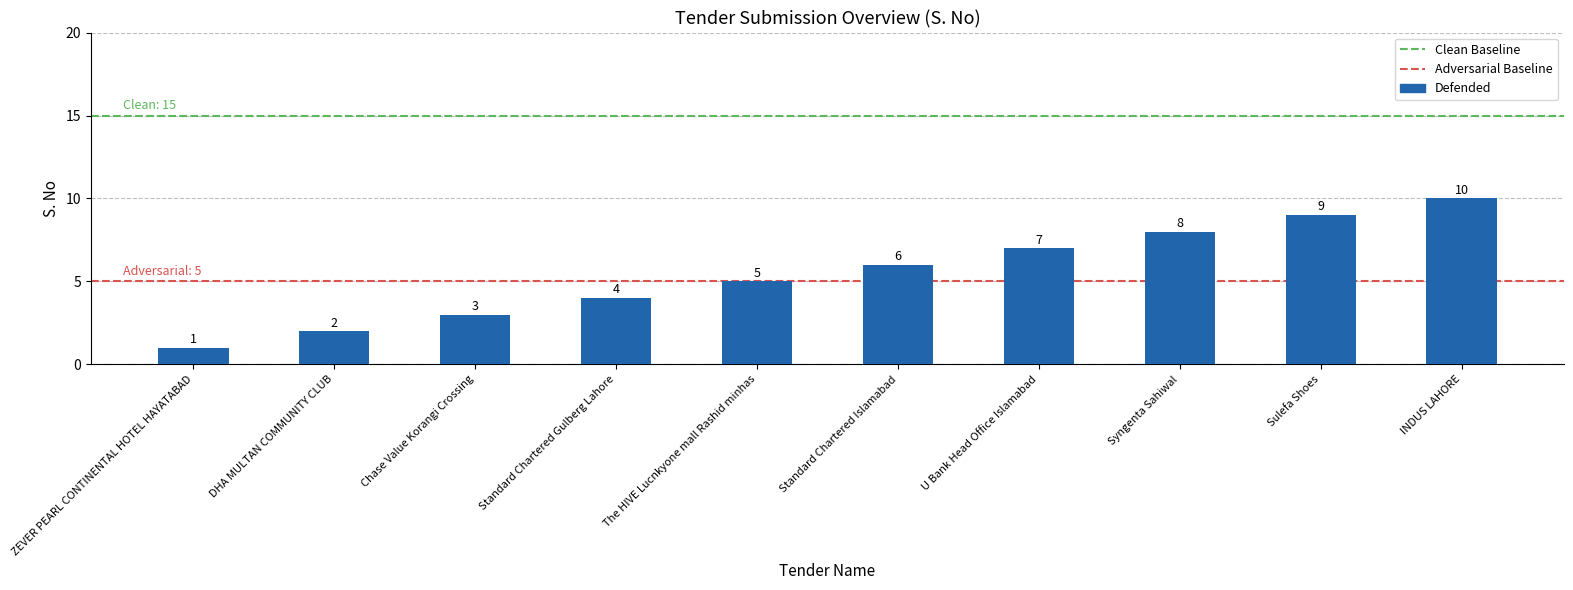

Rank the categories by value from highest to lowest.

INDUS LAHORE, Sulefa Shoes, Syngenta Sahiwal, U Bank Head Office Islamabad, Standard Chartered Islamabad, The HIVE Lucnkyone mall Rashid minhas, Standard Chartered Gulberg Lahore, Chase Value Korangi Crossing, DHA MULTAN COMMUNITY CLUB, ZEVER PEARL CONTINENTAL HOTEL HAYATABAD